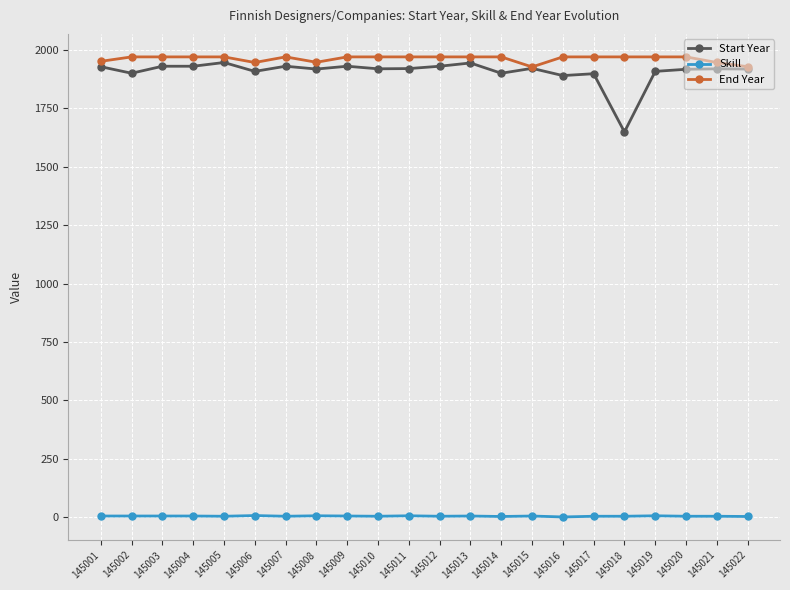

What is the sum of the End Year values at 145022 and 145018?

3898